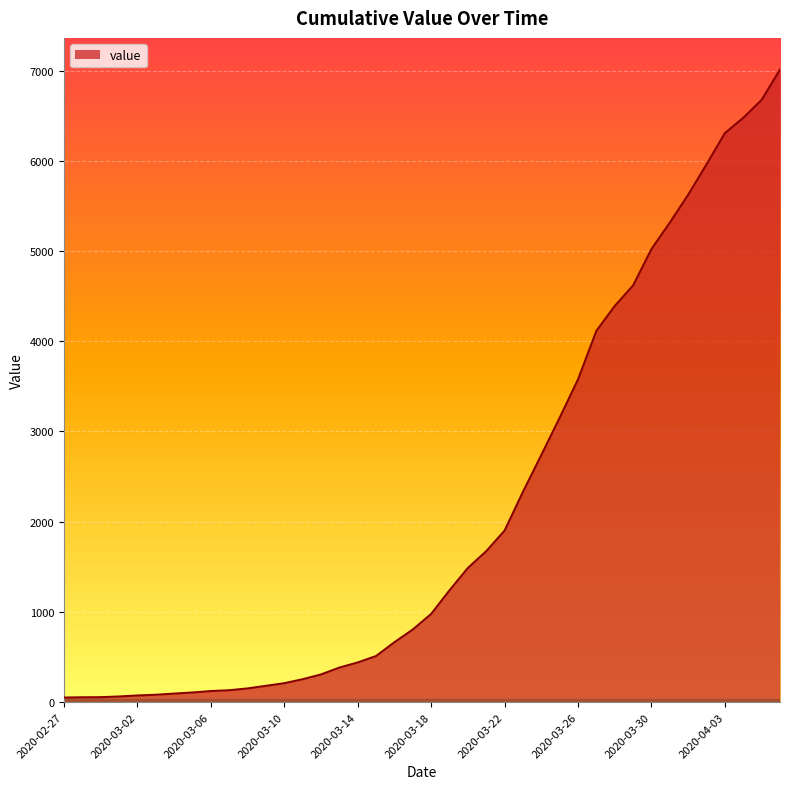

Does the chart have visible grid lines?

Yes